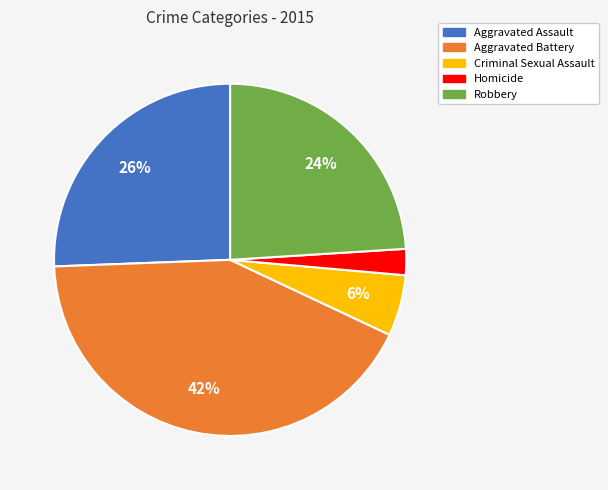

Does Aggravated Battery represent more than half of the total?

No